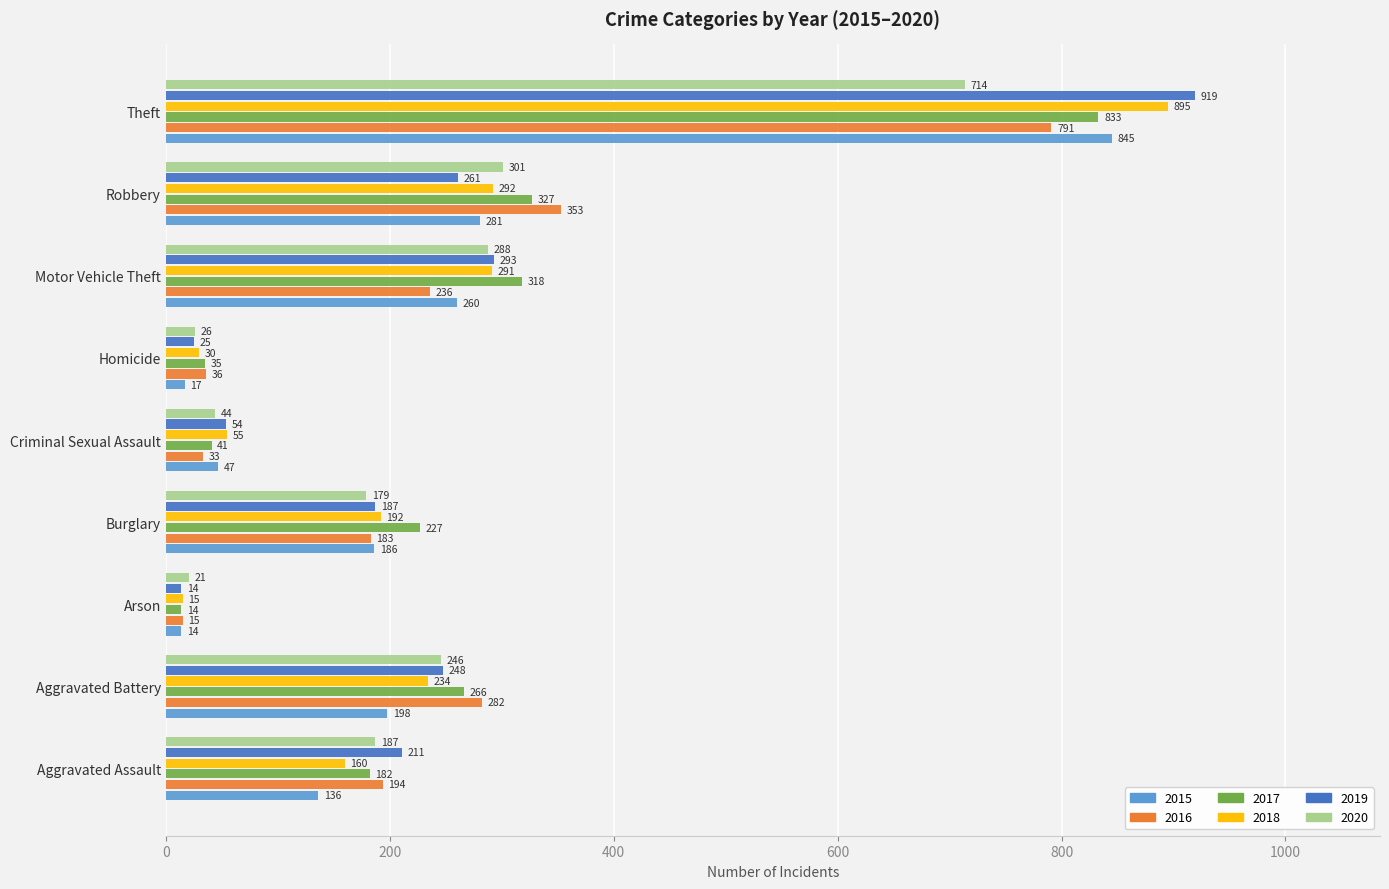

How many data points in 2019 are less than 211?

4